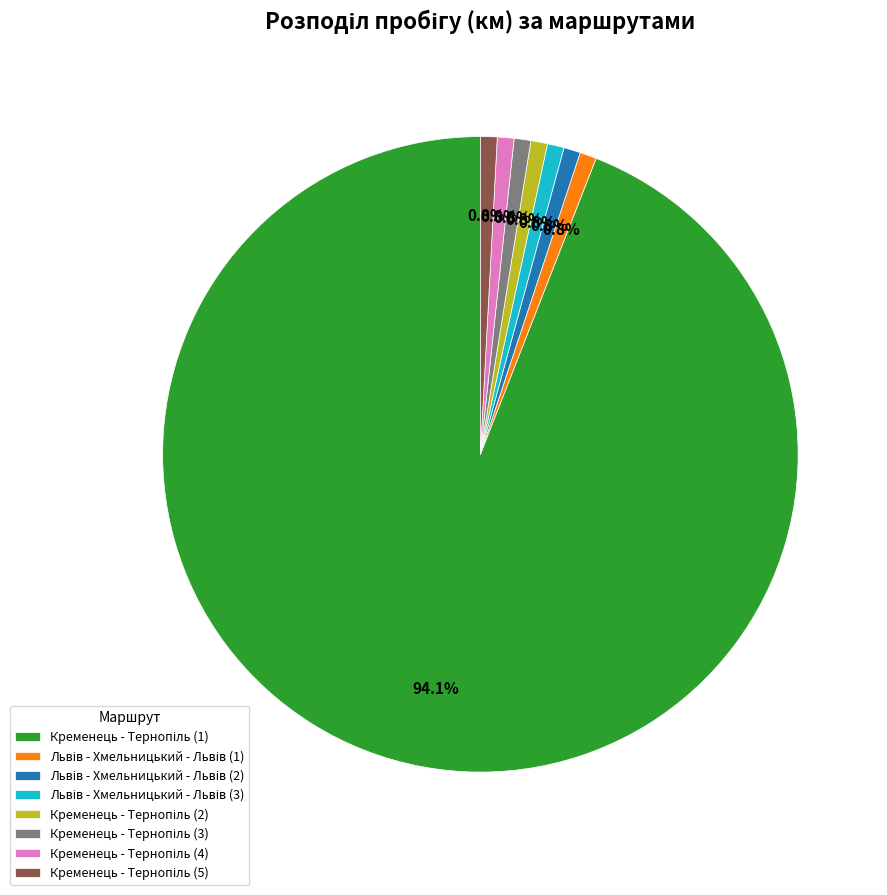

Is there any slice that represents more than half of the pie?

Yes